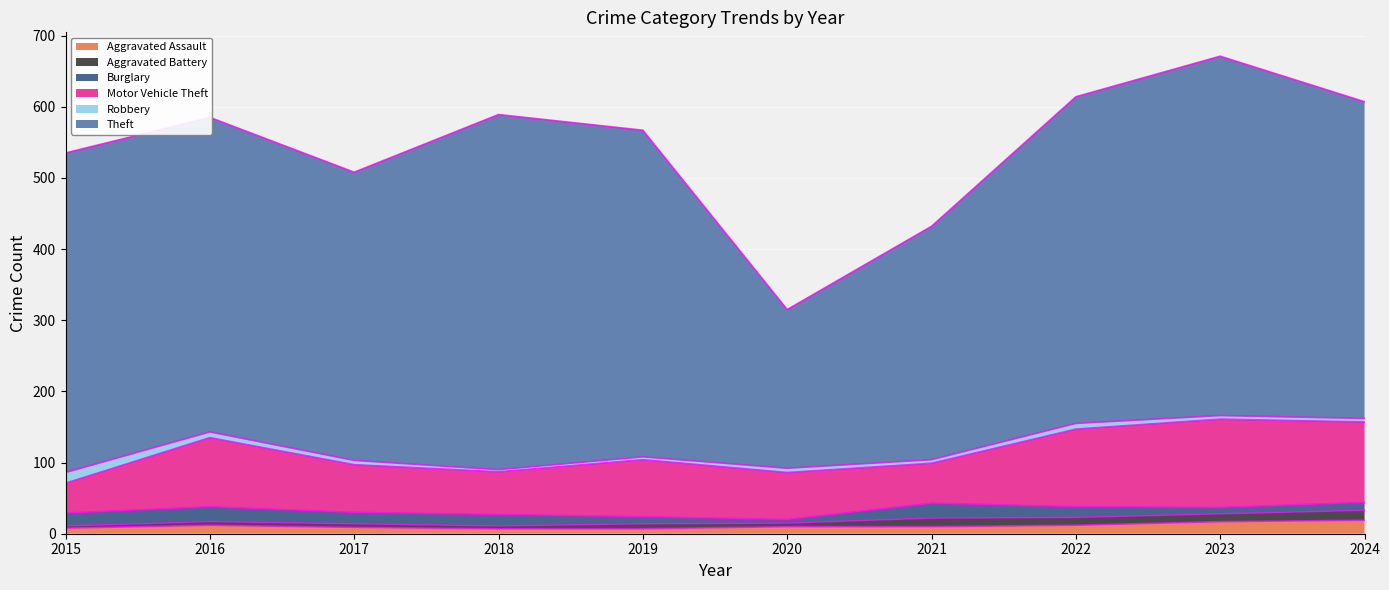

Which label corresponds to the largest value in the chart?

2023